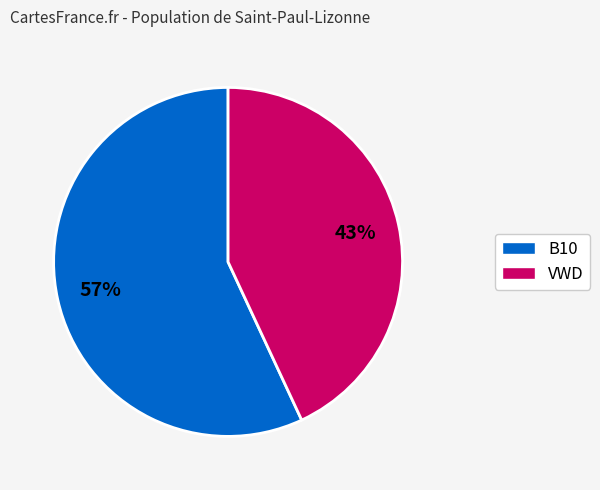

To the nearest percent, what is the average slice percentage?

50%